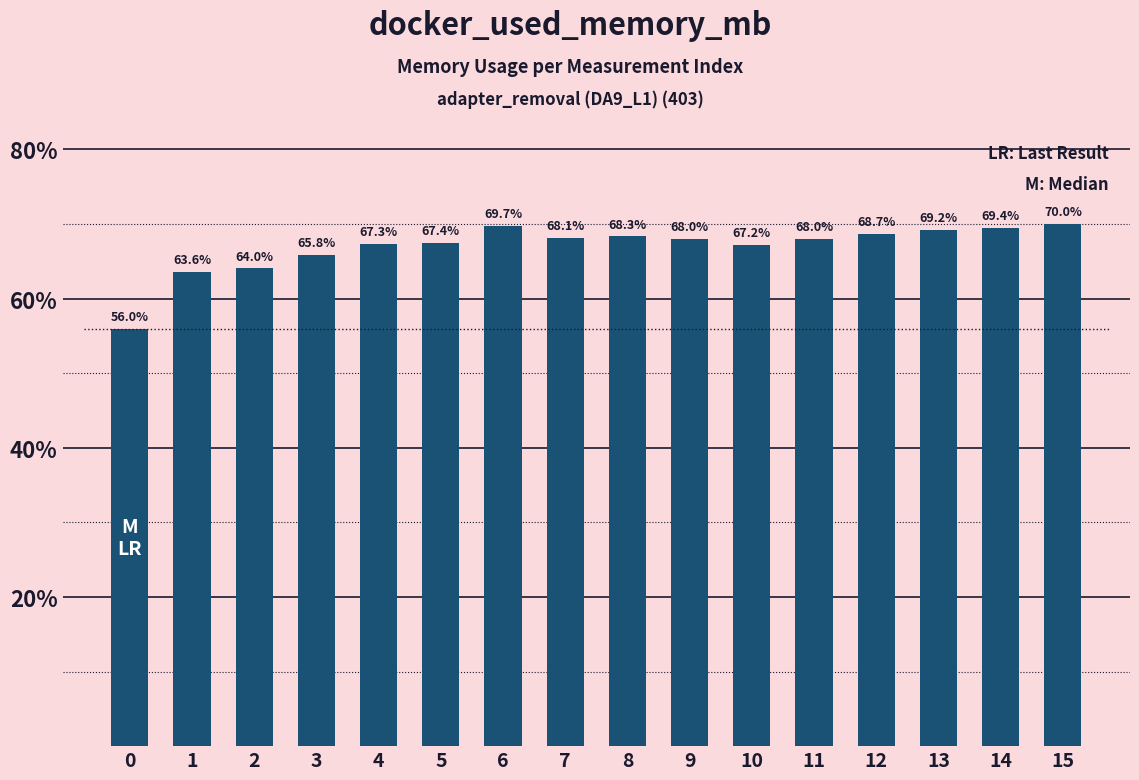

Are the bars horizontal?

No